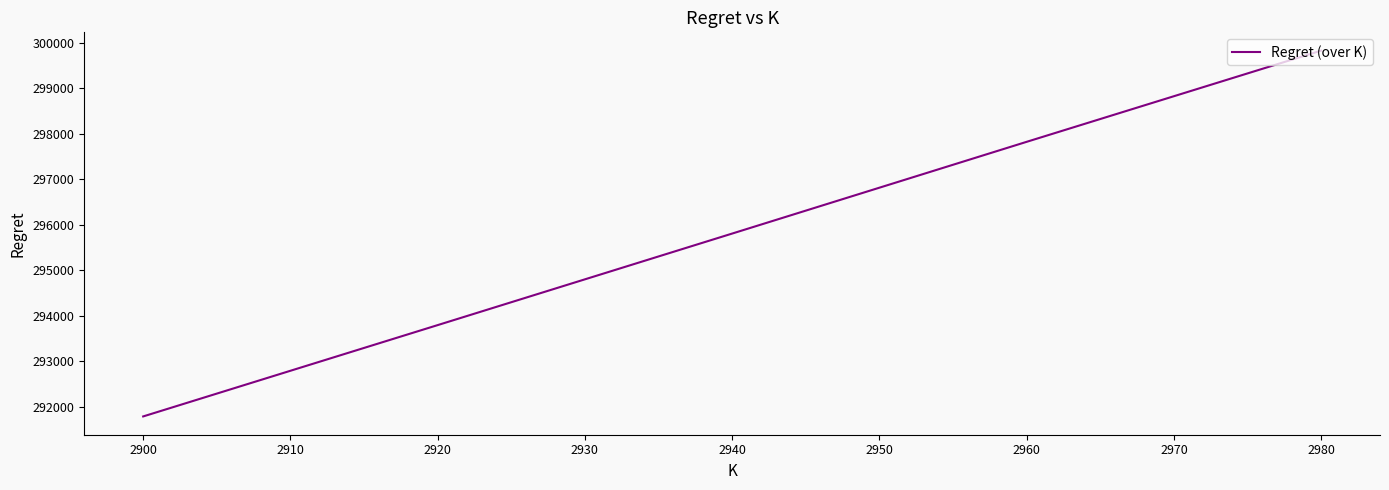

The value at 2920 is 157190.6. True or false?

False